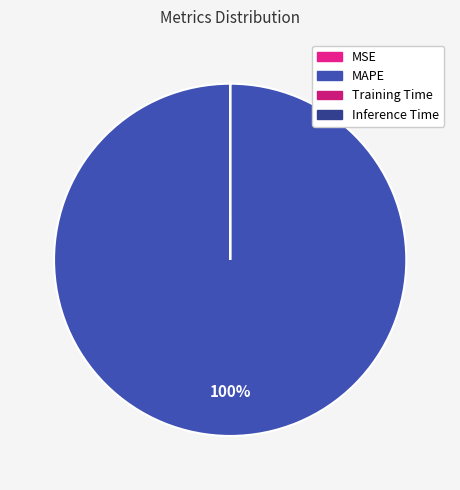

Does Training Time account for over 50% of the chart?

No